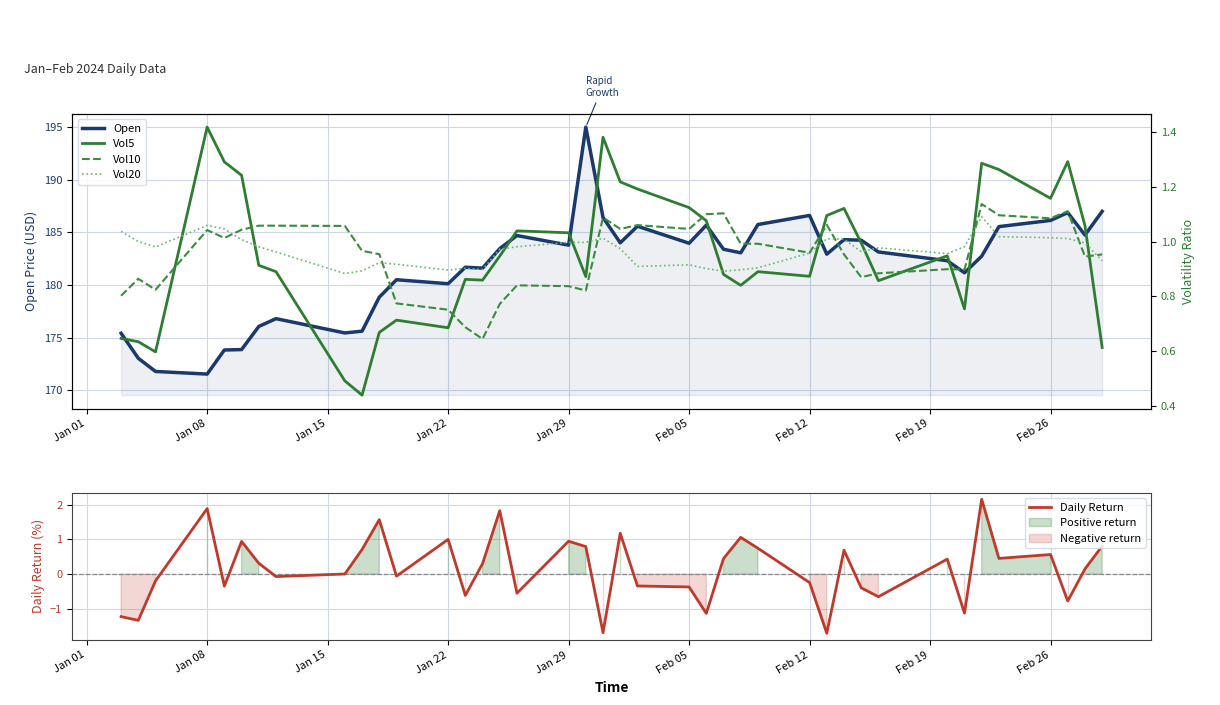

What is the difference between the maximum and minimum values in the Daily Return series?

3.9